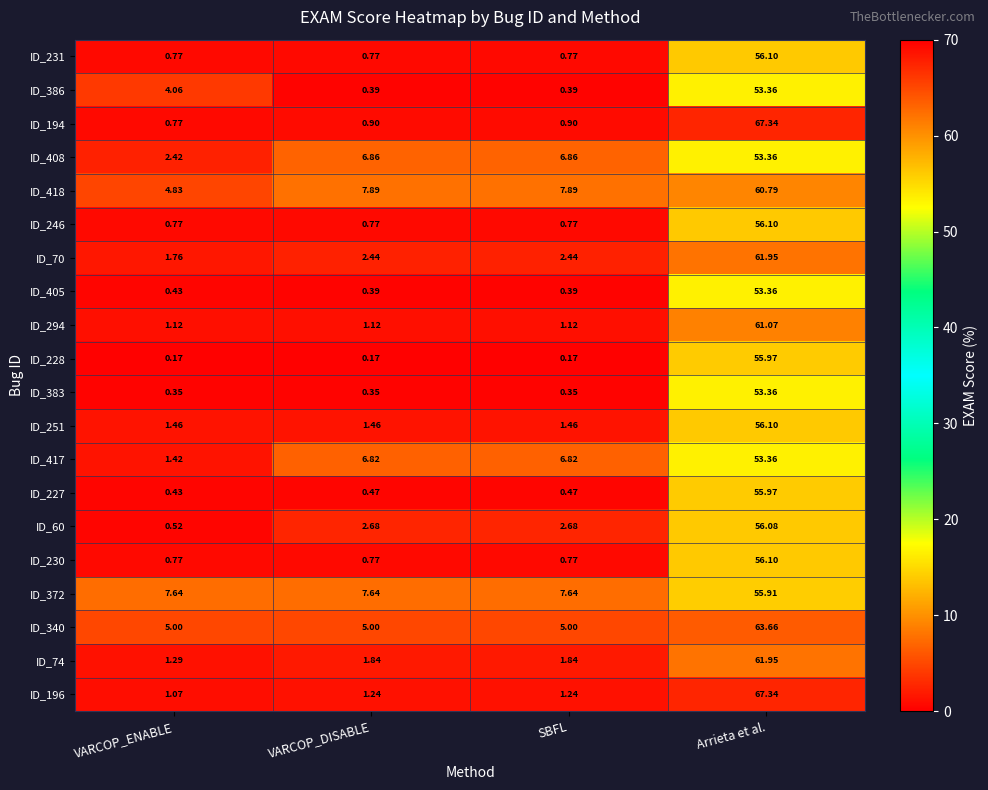

Where does the ID_408 series first go above 6?

VARCOP_DISABLE